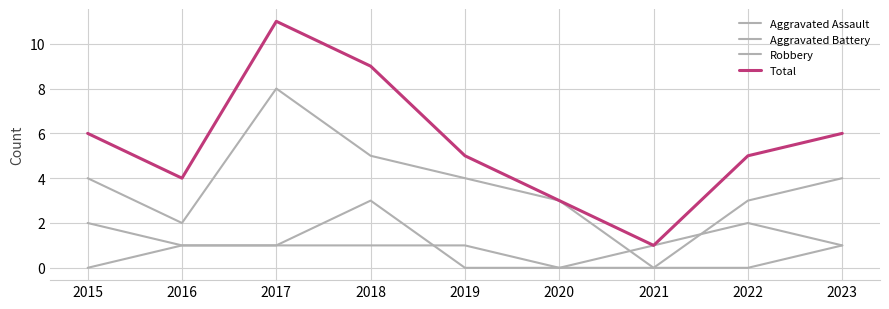

Is this an area chart (filled region under the line)?

No